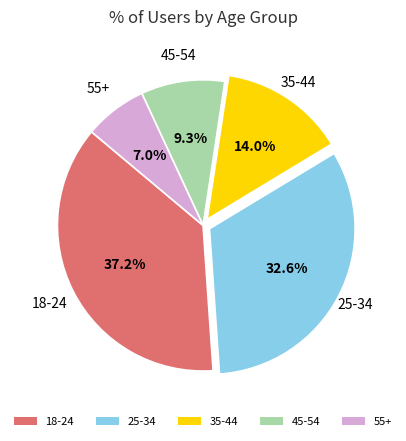

Is there any slice that represents more than half of the pie?

No